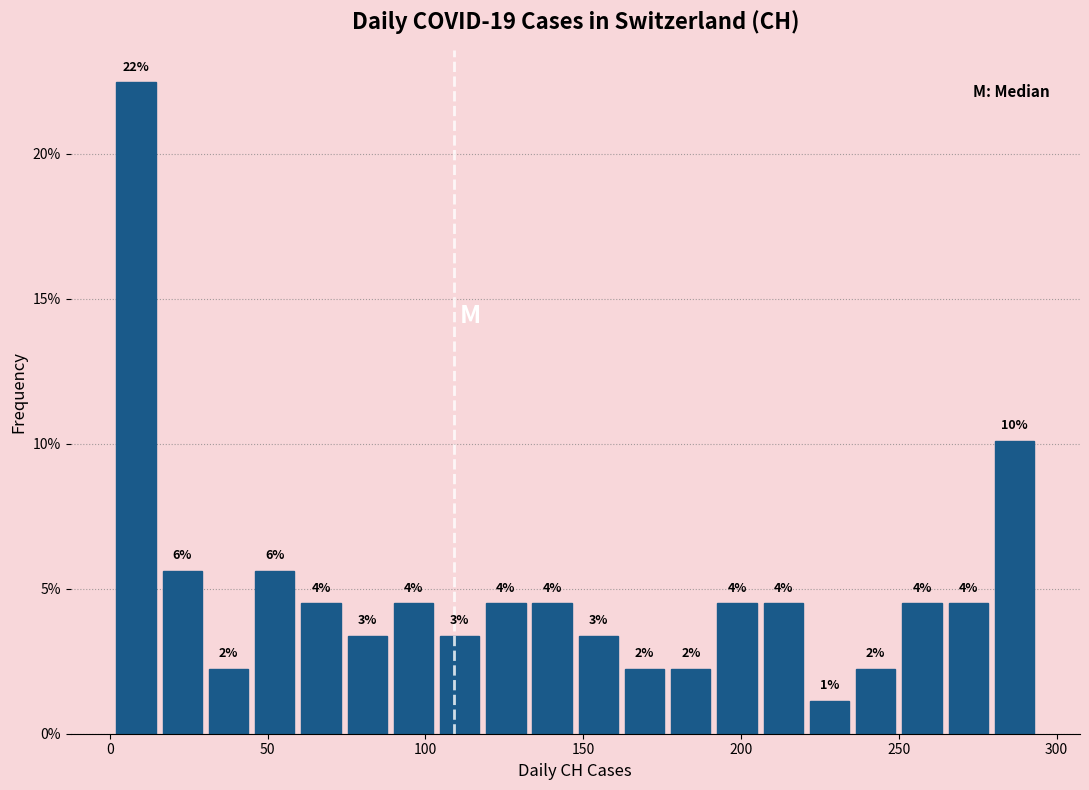

Around what value on the x-axis is the tallest bar? Give the approximate position of its centre, as read against the axis.

10